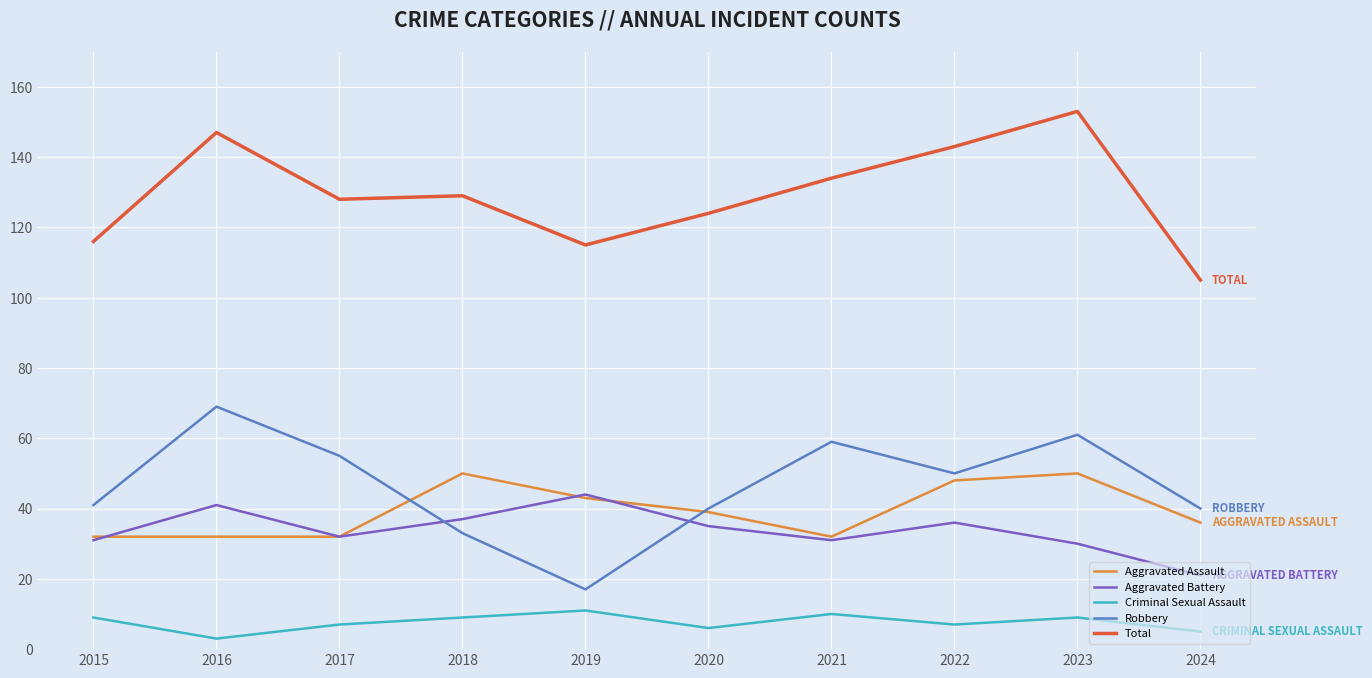

Reading left to right, extract all data points from this chart.

Aggravated Assault: 2015=32	2016=32	2017=32	2018=50	2019=43	2020=39	2021=32	2022=48	2023=50	2024=36
Aggravated Battery: 2015=31	2016=41	2017=32	2018=37	2019=44	2020=35	2021=31	2022=36	2023=30	2024=21
Criminal Sexual Assault: 2015=9	2016=3	2017=7	2018=9	2019=11	2020=6	2021=10	2022=7	2023=9	2024=5
Robbery: 2015=41	2016=69	2017=55	2018=33	2019=17	2020=40	2021=59	2022=50	2023=61	2024=40
Total: 2015=116	2016=147	2017=128	2018=129	2019=115	2020=124	2021=134	2022=143	2023=153	2024=105